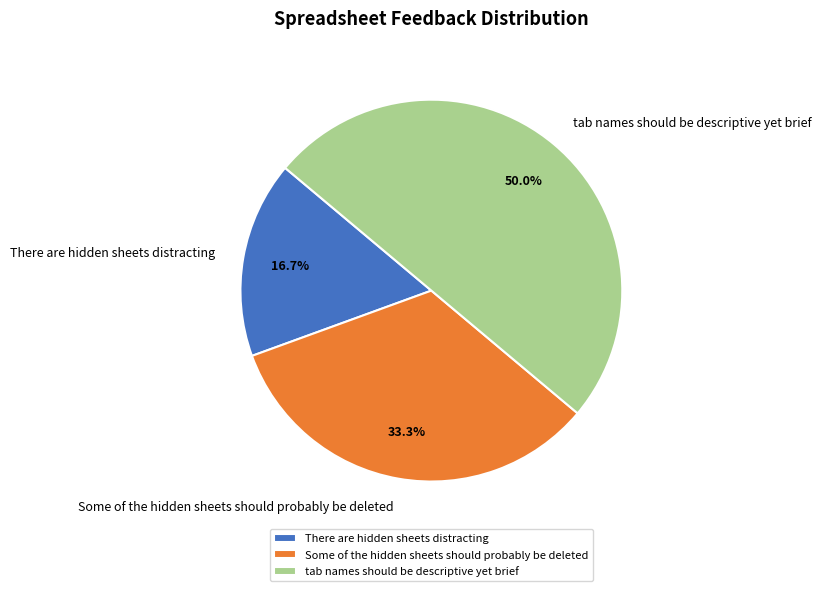

To the nearest percent, what is the difference between the largest and smallest slice percentages?

33%